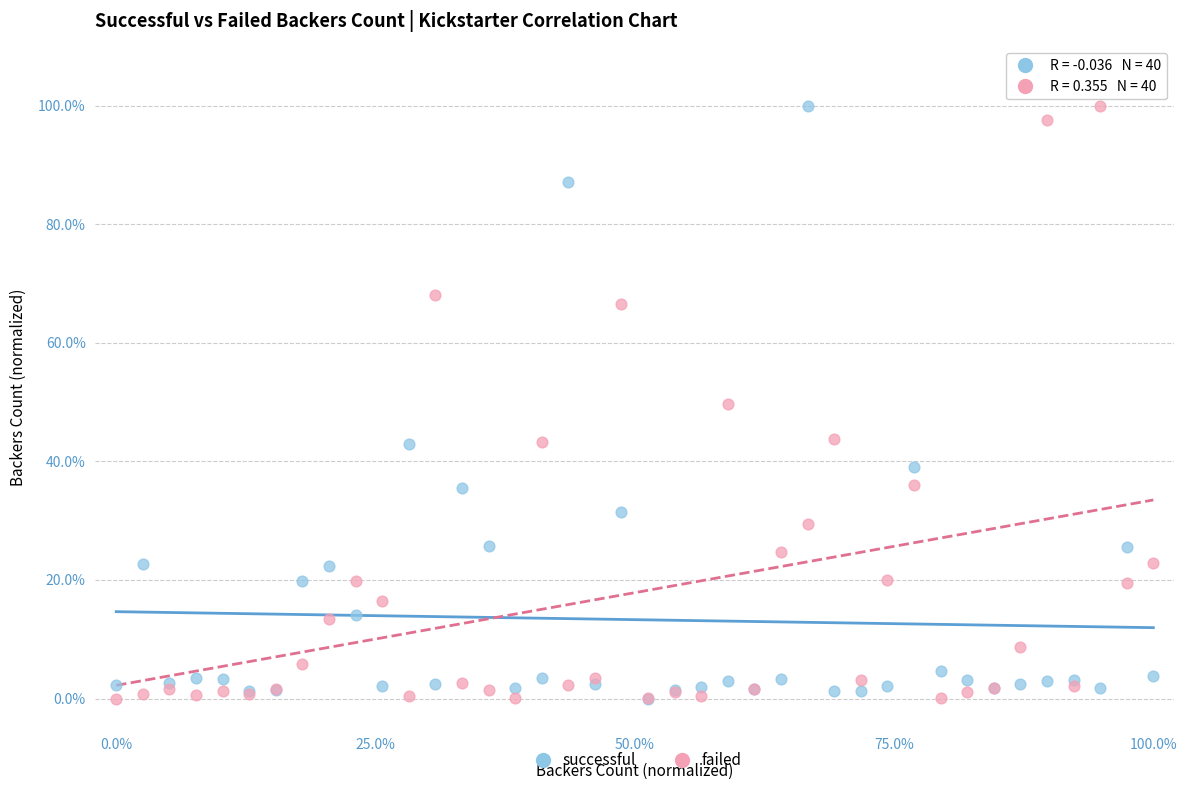

What are all the series names shown in the legend?

successful, failed